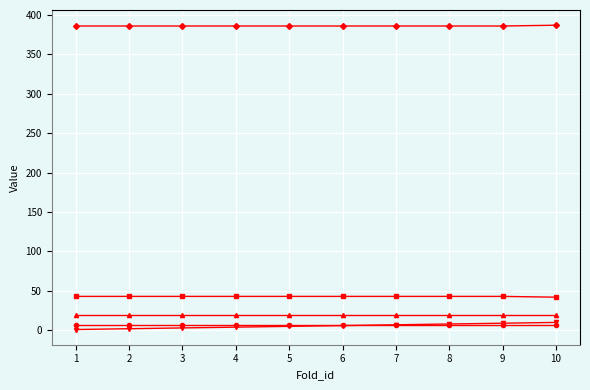

What is the maximum value shown in the chart?

387